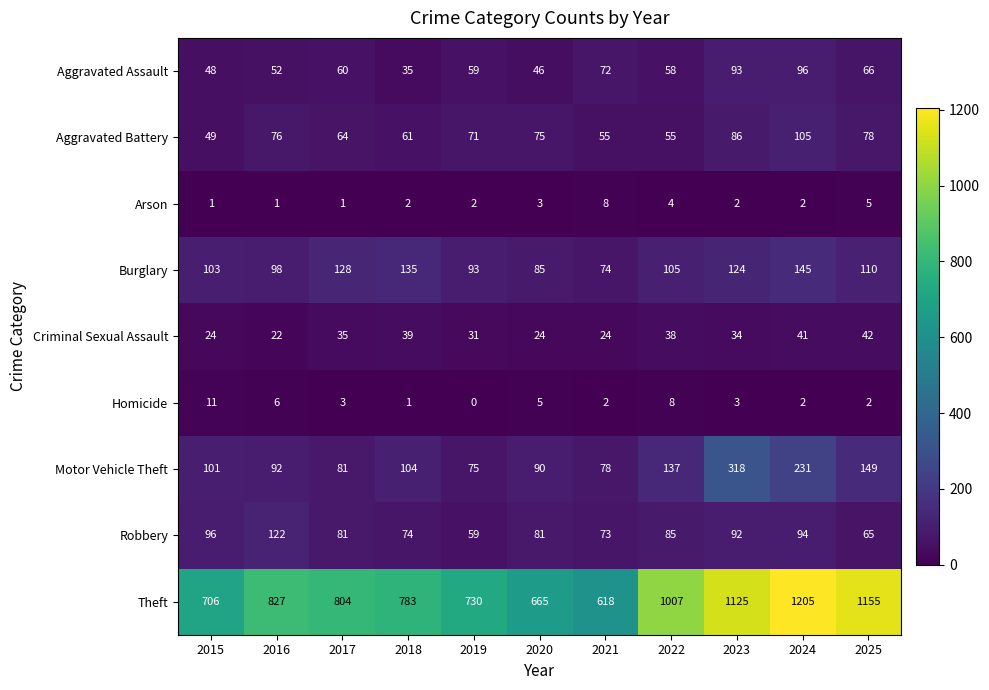

Which category has the highest value in the Theft series?

2024